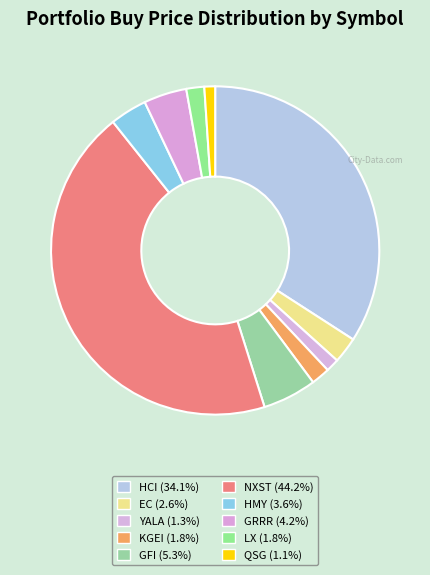

What percentage is the GRRR slice, to the nearest percent?

4%